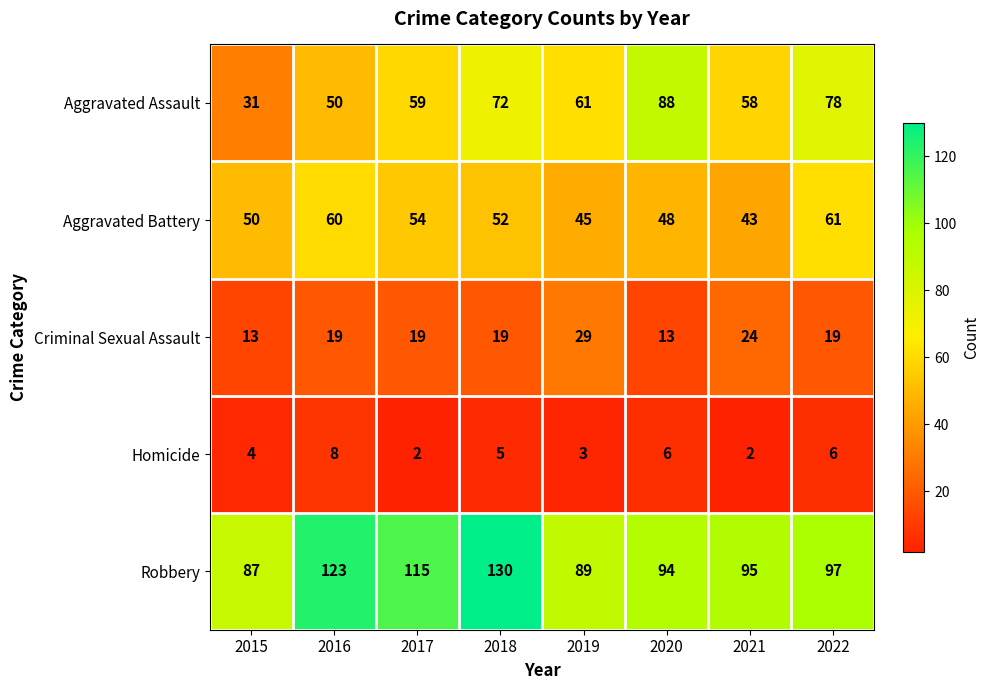

What is the difference between the Homicide values at 2016 and 2017?

6